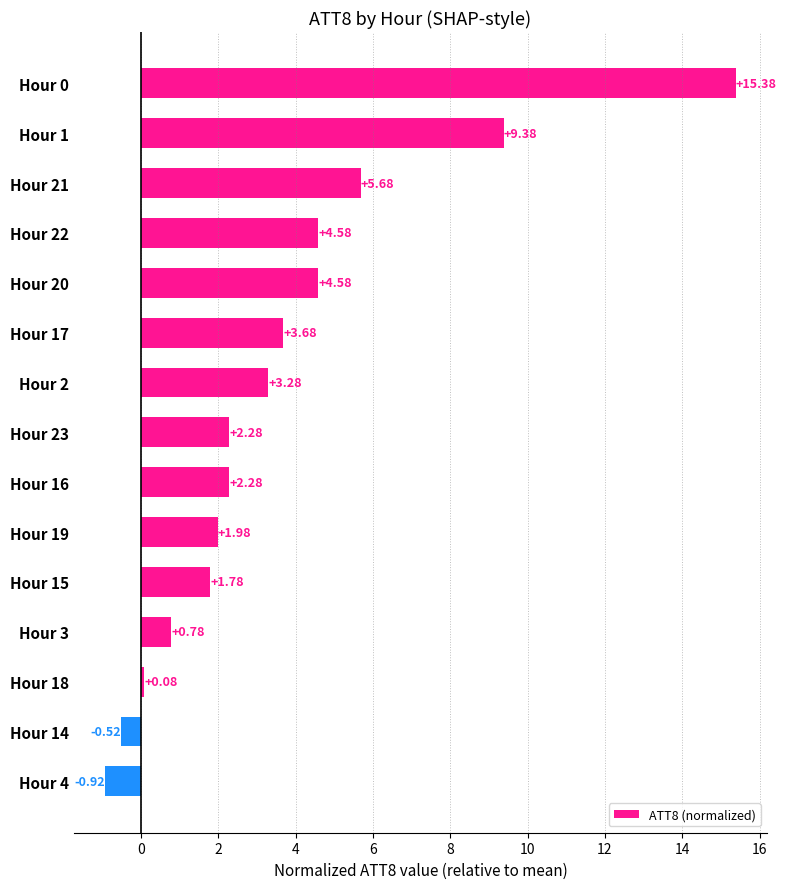

What is the greatest value displayed?

15.4